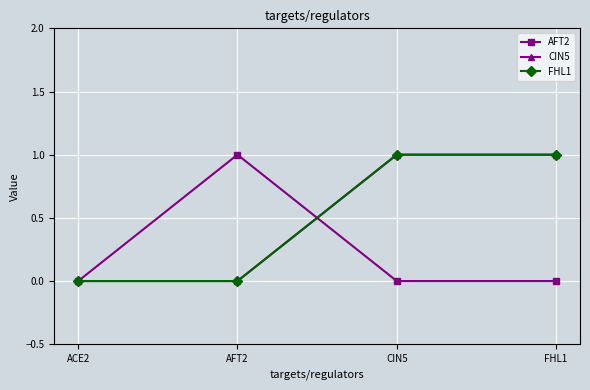

What position from the left is ACE2?

1